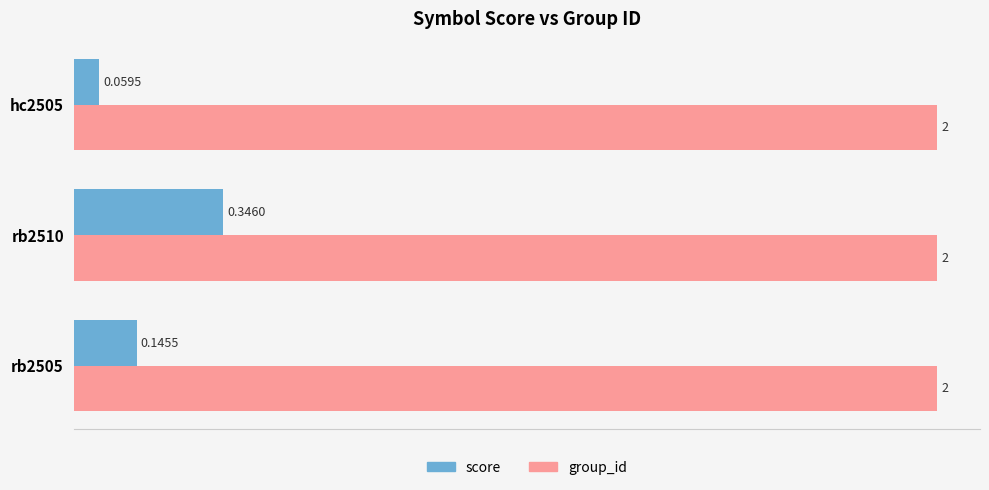

At how many categories does at least one series exceed 0?

3